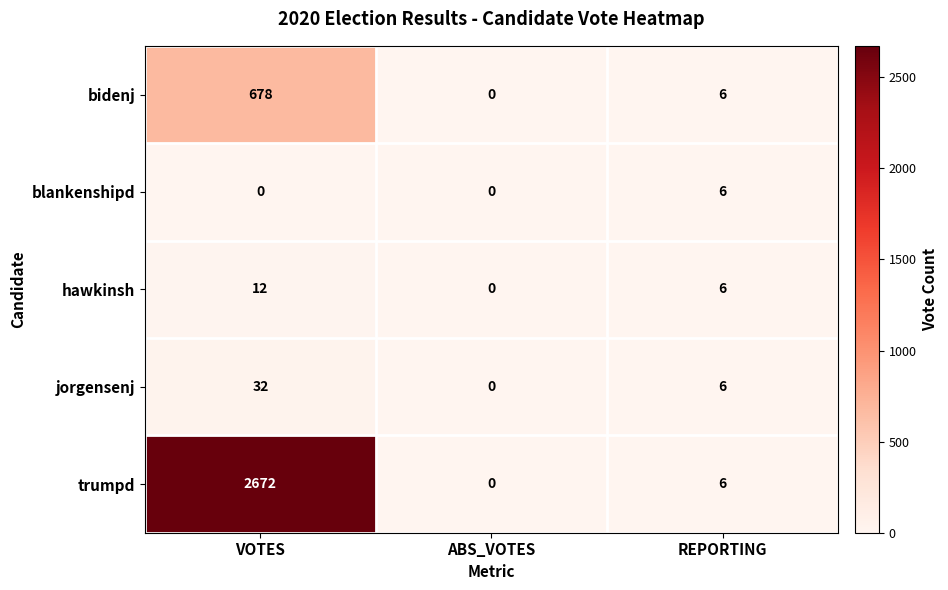

What is the total value across all series at VOTES?

3394